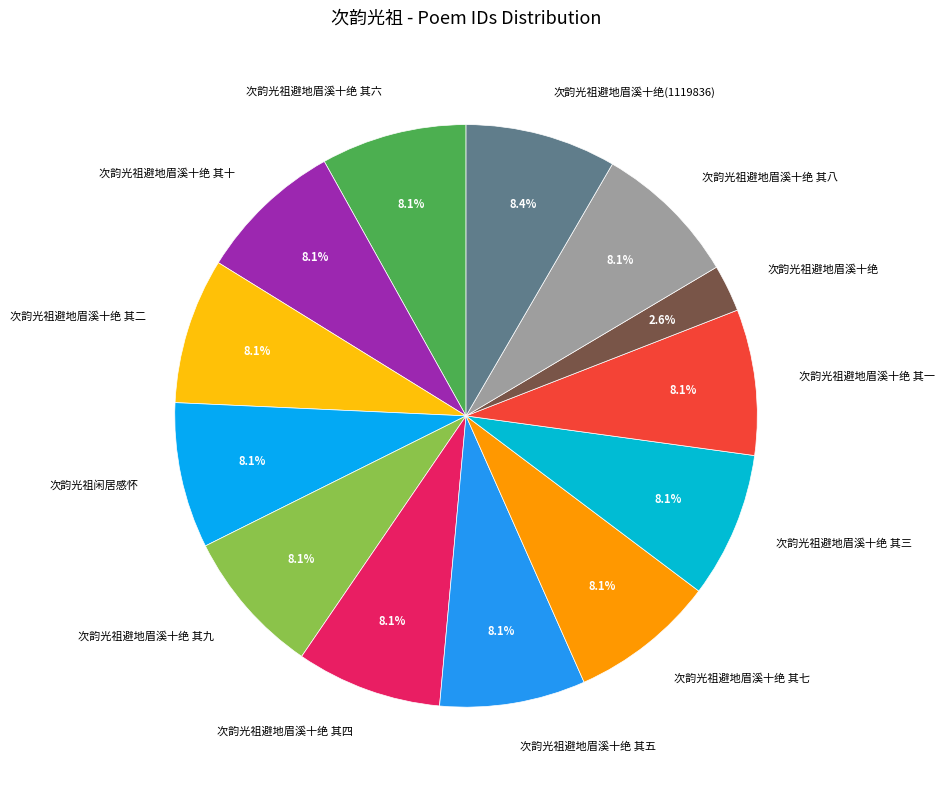

Do 次韵光祖避地眉溪十绝 其七 and 次韵光祖避地眉溪十绝(1119836) together represent more than half of the pie?

No